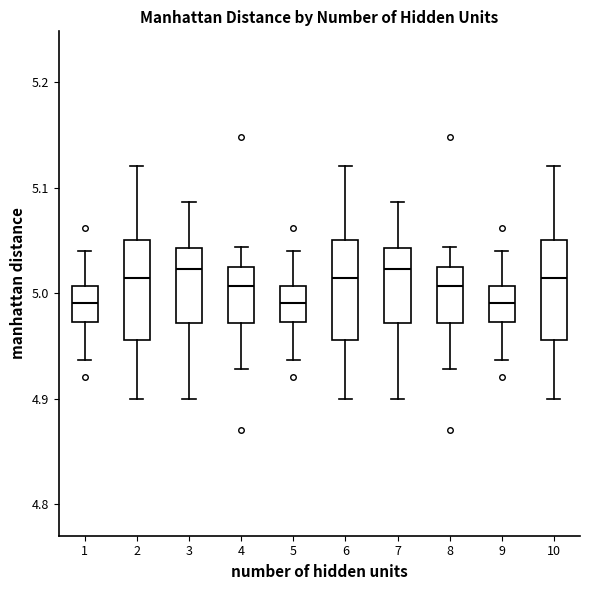

Reading left to right, transcribe this box plot: for each box, give where its median line is, the range the box spans, and where its two whiskers end, as read against the y-axis. The values are not printed on the chart, so give them approximately, as read against the axis.

1: median 4.99, box 4.97 to 5.01, whiskers 4.94 to 5.04
2: median 5.01, box 4.96 to 5.05, whiskers 4.90 to 5.12
3: median 5.02, box 4.97 to 5.04, whiskers 4.90 to 5.09
4: median 5.01, box 4.97 to 5.02, whiskers 4.93 to 5.04
5: median 4.99, box 4.97 to 5.01, whiskers 4.94 to 5.04
6: median 5.01, box 4.96 to 5.05, whiskers 4.90 to 5.12
7: median 5.02, box 4.97 to 5.04, whiskers 4.90 to 5.09
8: median 5.01, box 4.97 to 5.02, whiskers 4.93 to 5.04
9: median 4.99, box 4.97 to 5.01, whiskers 4.94 to 5.04
10: median 5.01, box 4.96 to 5.05, whiskers 4.90 to 5.12